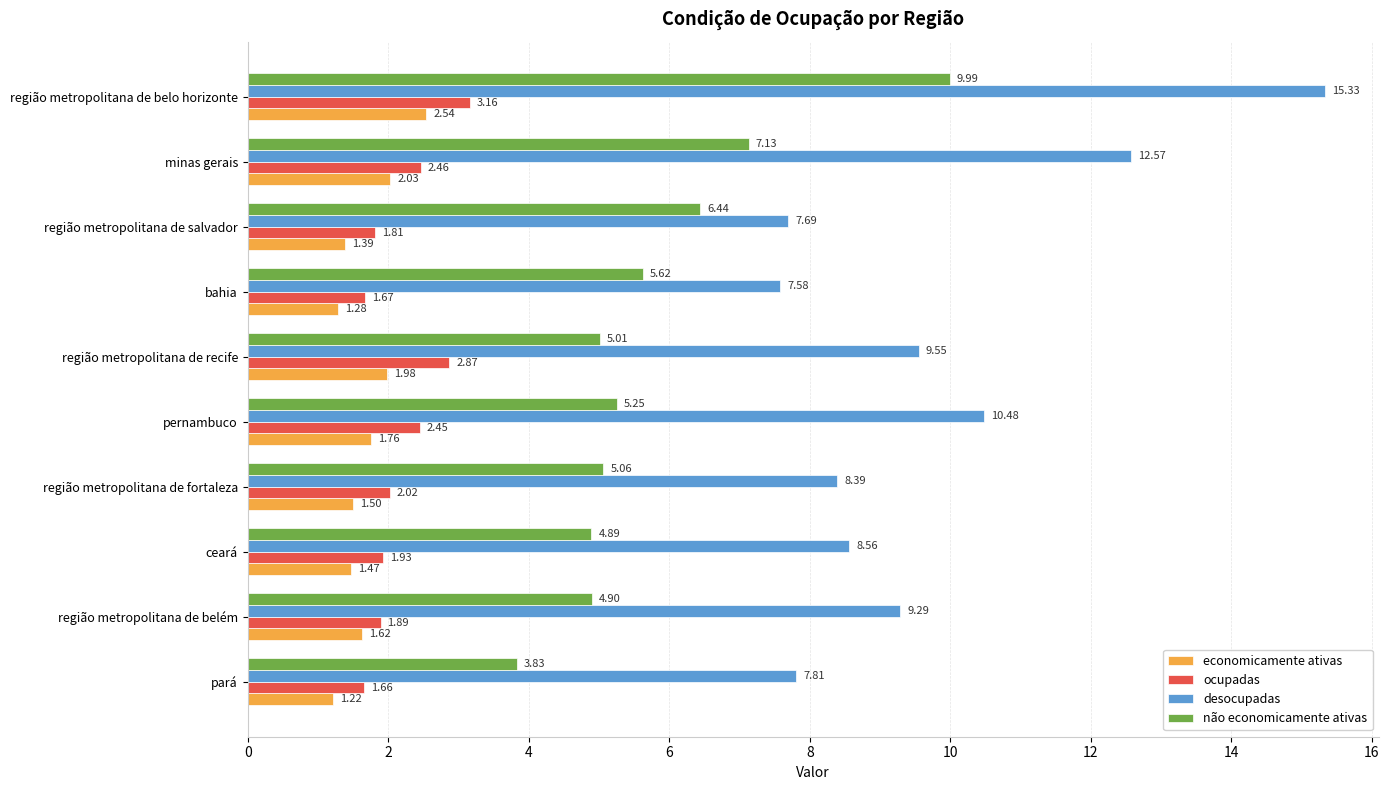

What is the difference between the maximum and minimum values in the não economicamente ativas series?

6.2